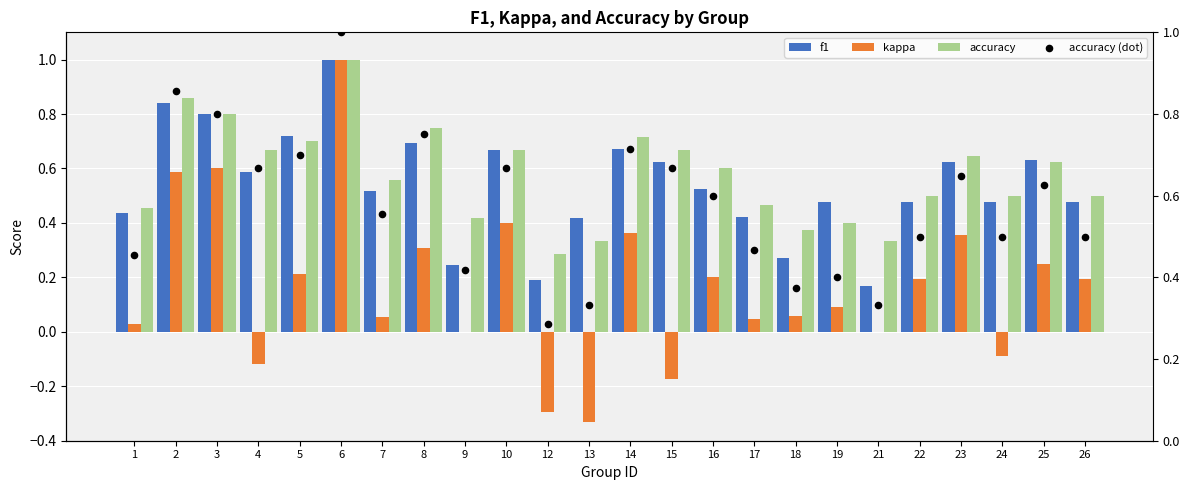

What is the total value across all series at 13?

0.8